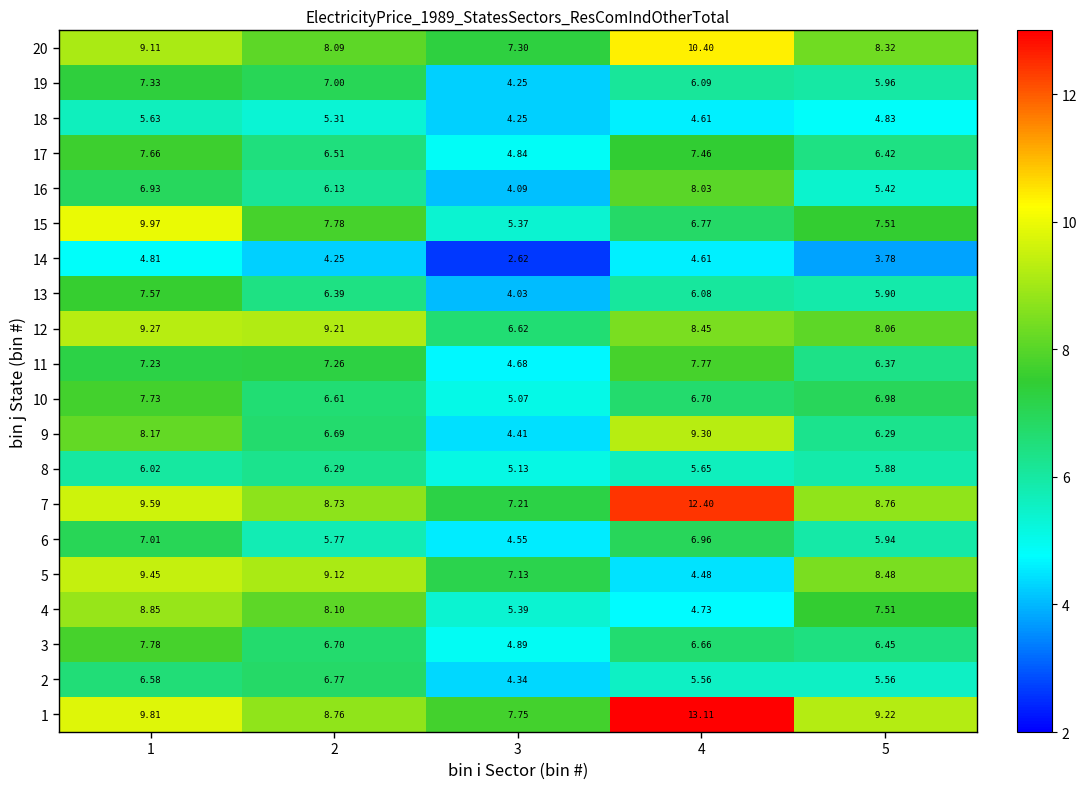

Is the value of 6 at 1 greater than the value of 7 at 2?

No